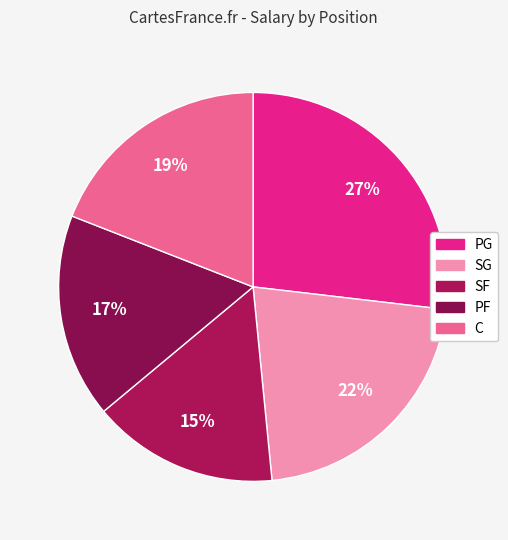

Is SF the majority of the pie?

No